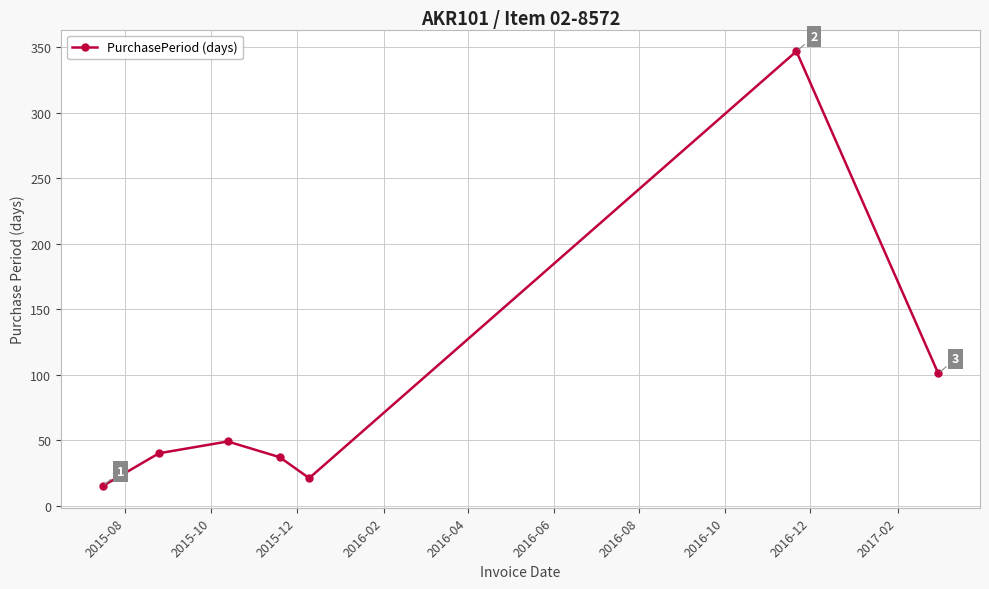

What is the difference between the maximum and minimum values?

332